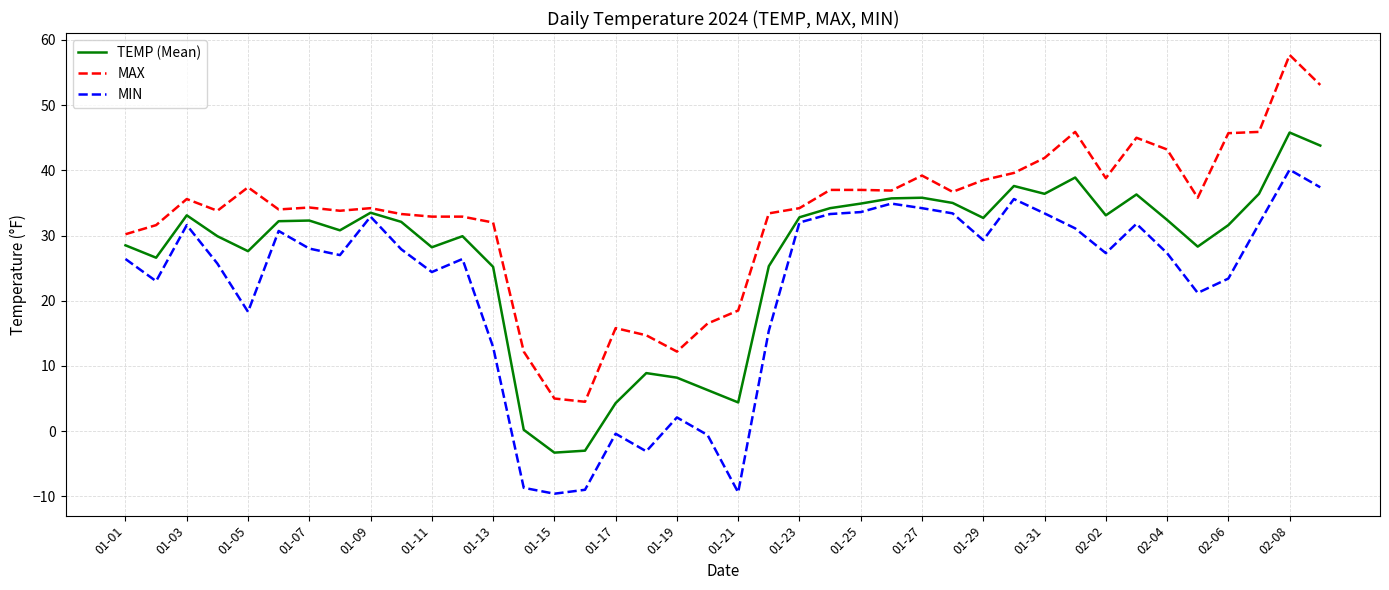

Which series has the largest range (max minus min)?

MAX